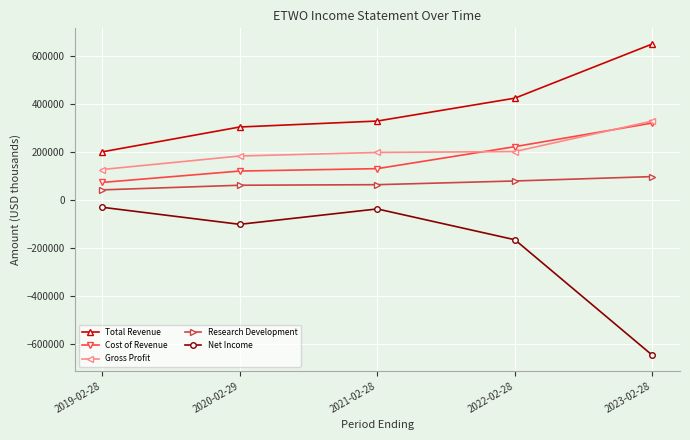

Which series has the largest total across all categories?

Total Revenue